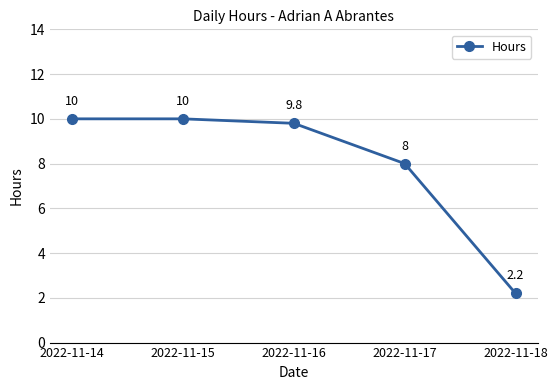

The value at 2022-11-17 is 8.0. True or false?

True